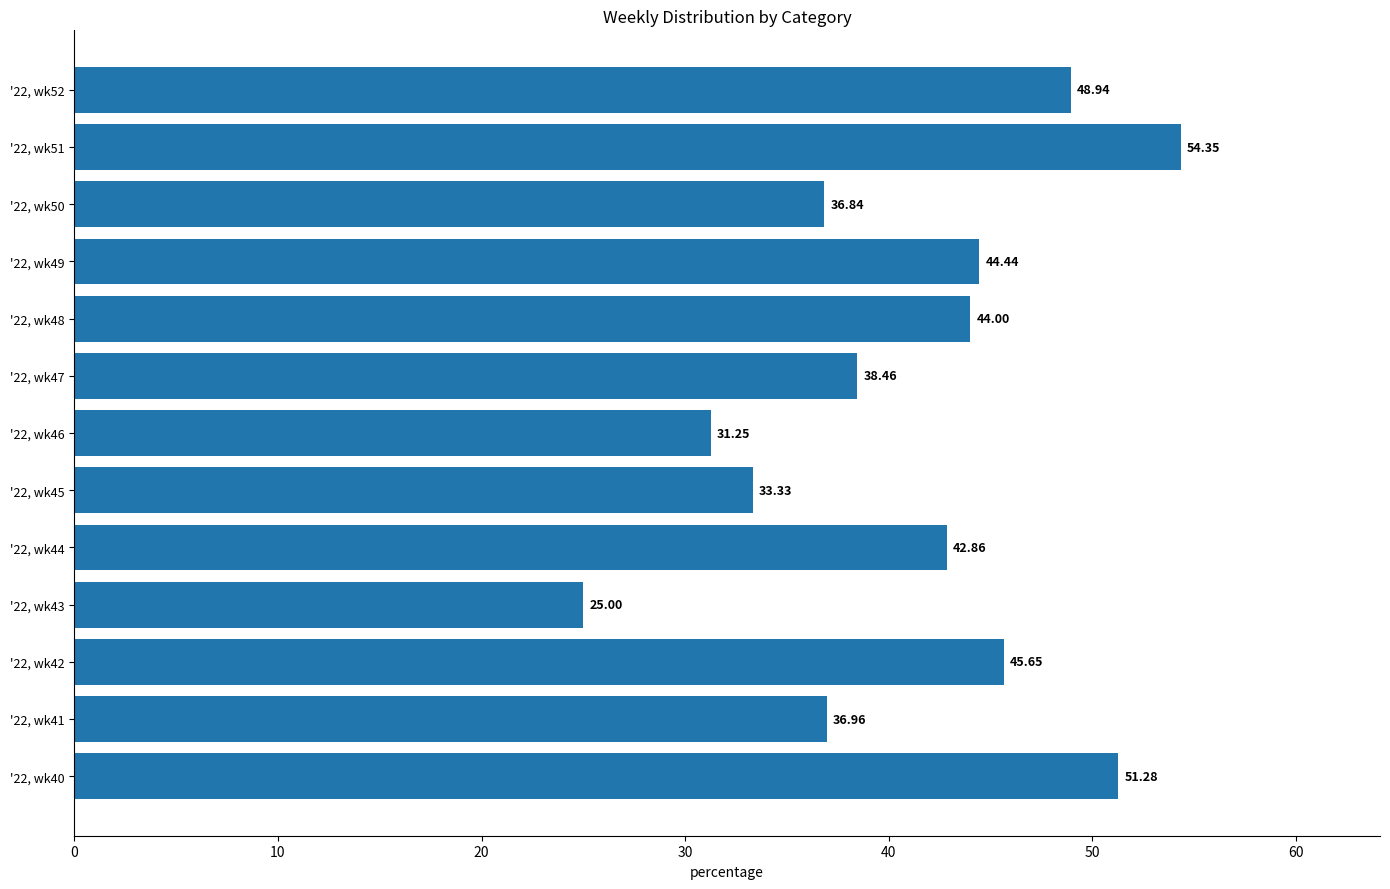

What is the difference between the maximum and minimum values?

29.3